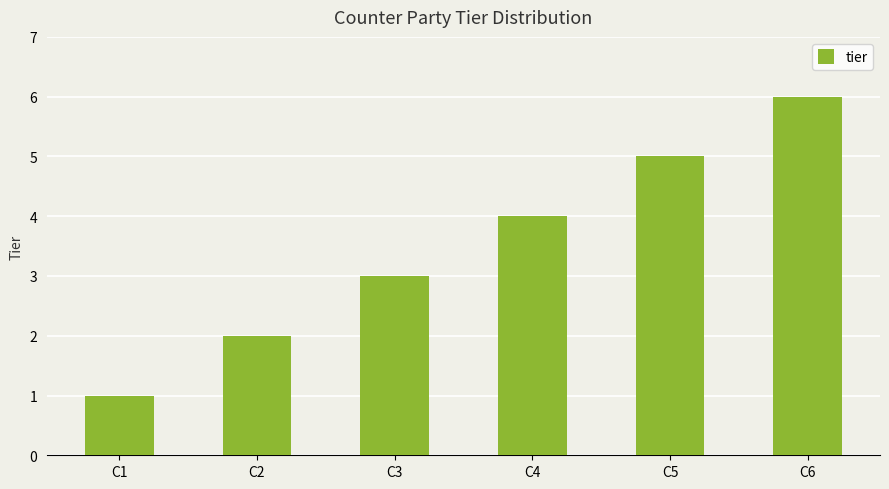

Reading right to left, list all the values displayed in this chart.

6	5	4	3	2	1